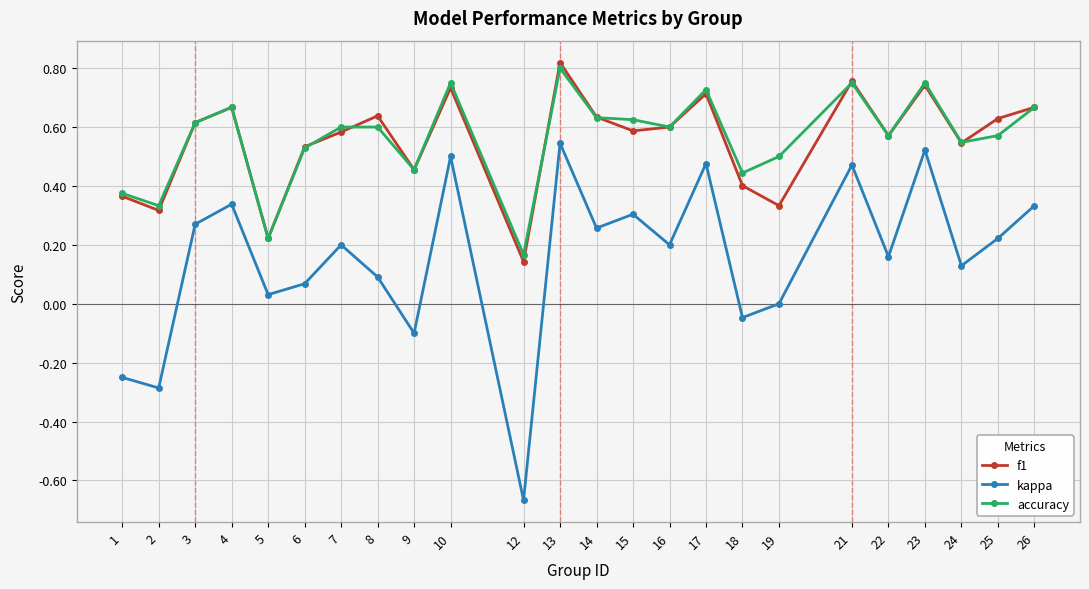

The kappa series shows 0.3 at 15. True or false?

True